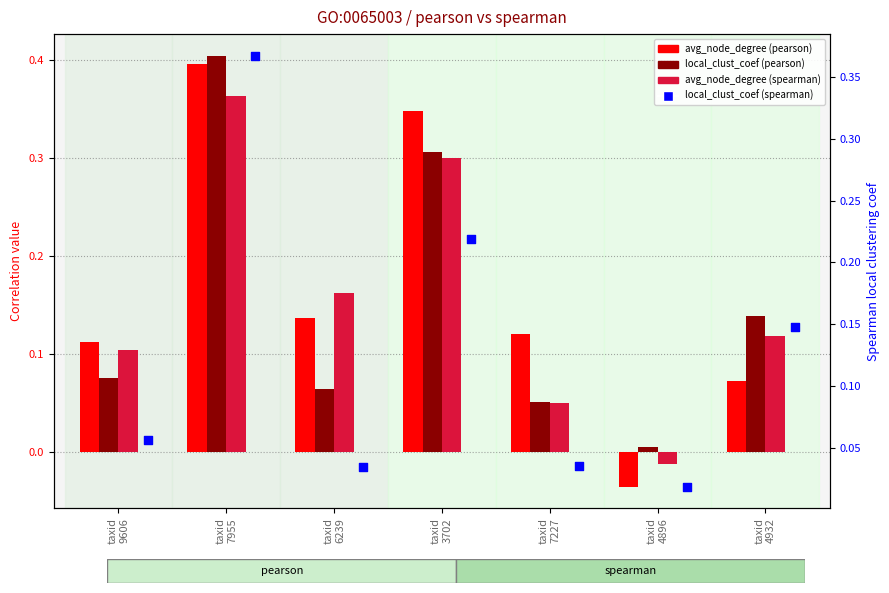

Is the value of pearson local_clust_coef at taxid
4896 greater than the value of pearson avg_node_degree at taxid
4932?

No